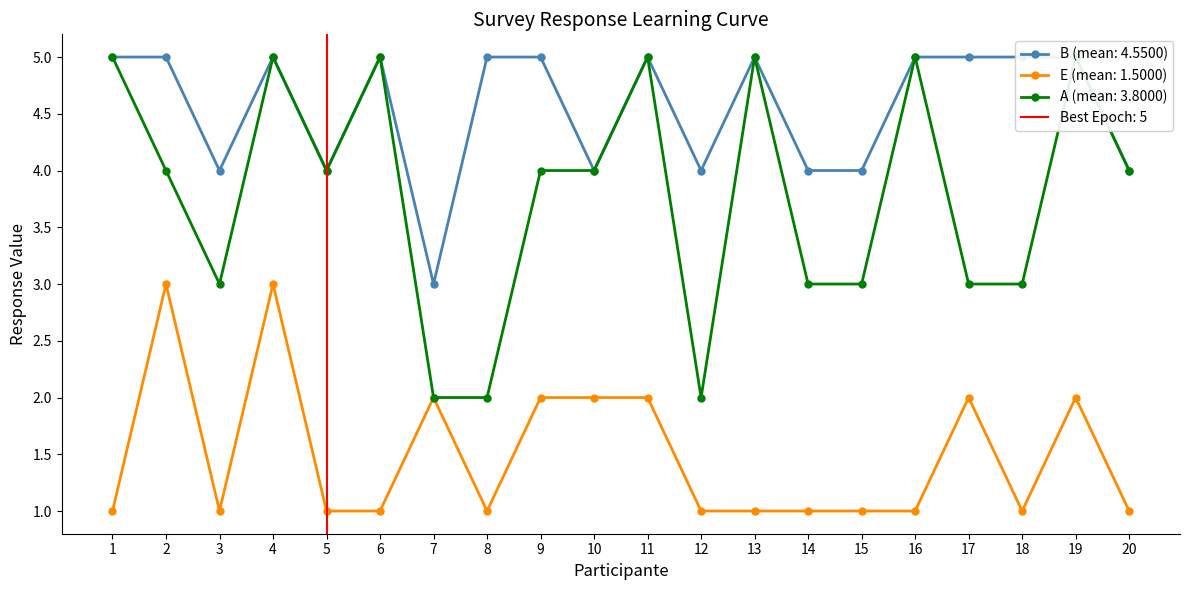

How many interior local peaks does the E series have?

5